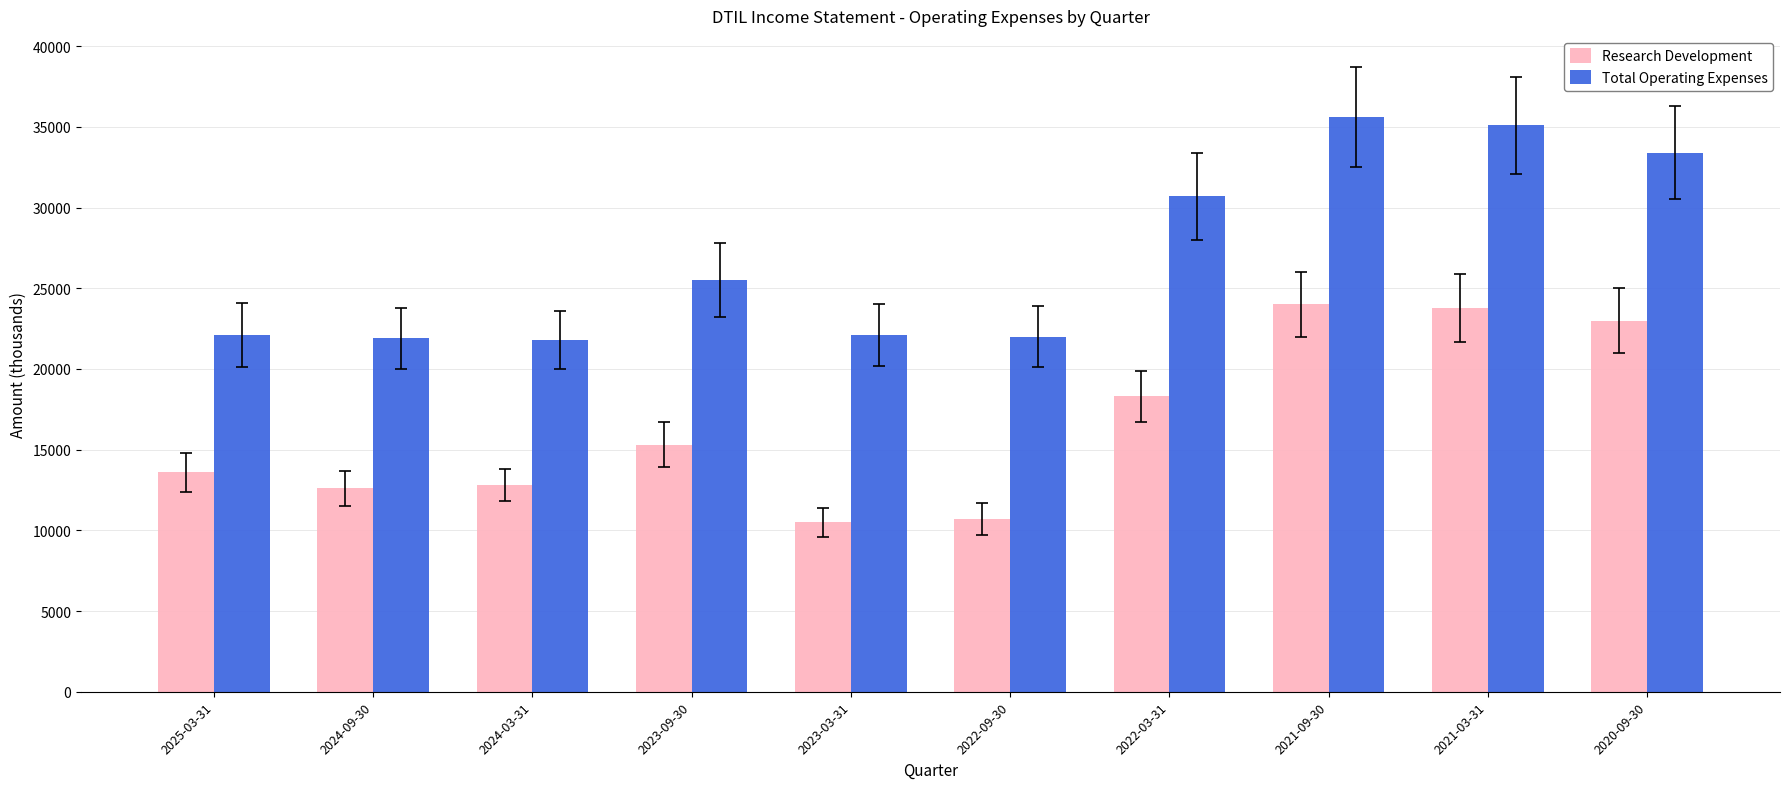

What position from the right is 2020-09-30?

1